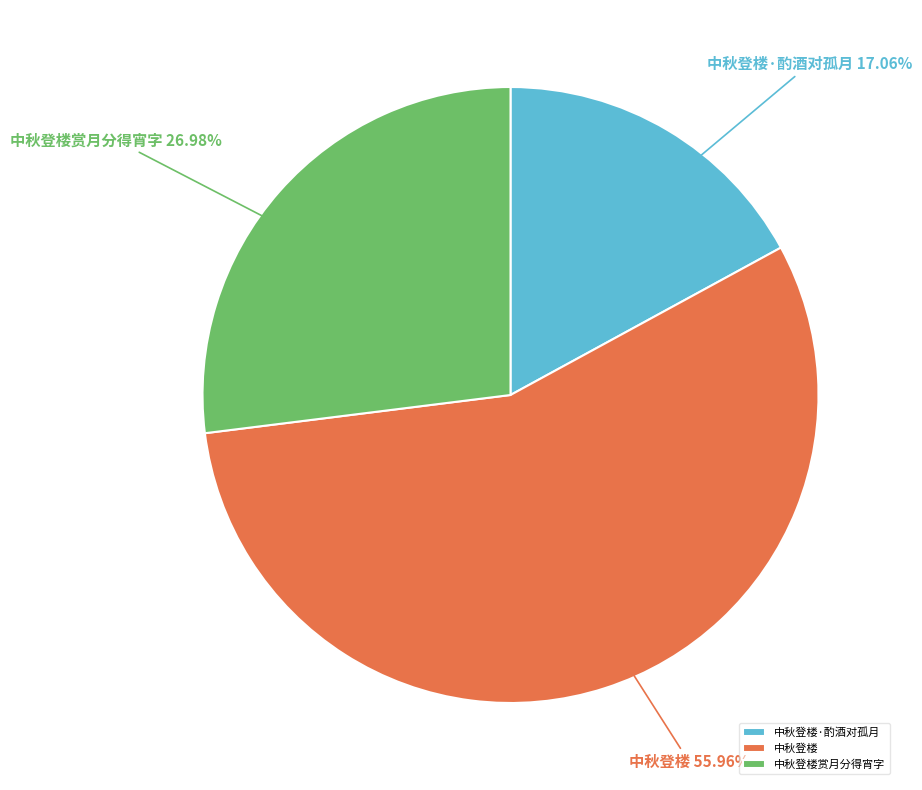

Is it true that 中秋登楼·酌酒对孤月 is 17% of the pie?

True